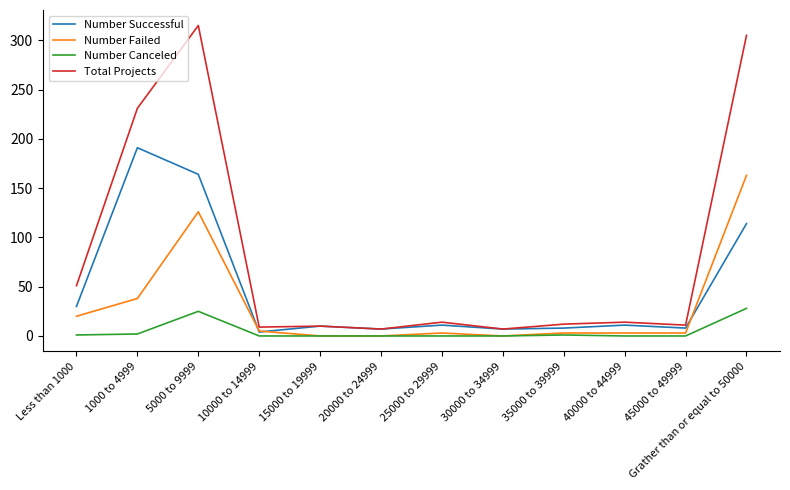

What is the highest value of the Number Canceled series?

28